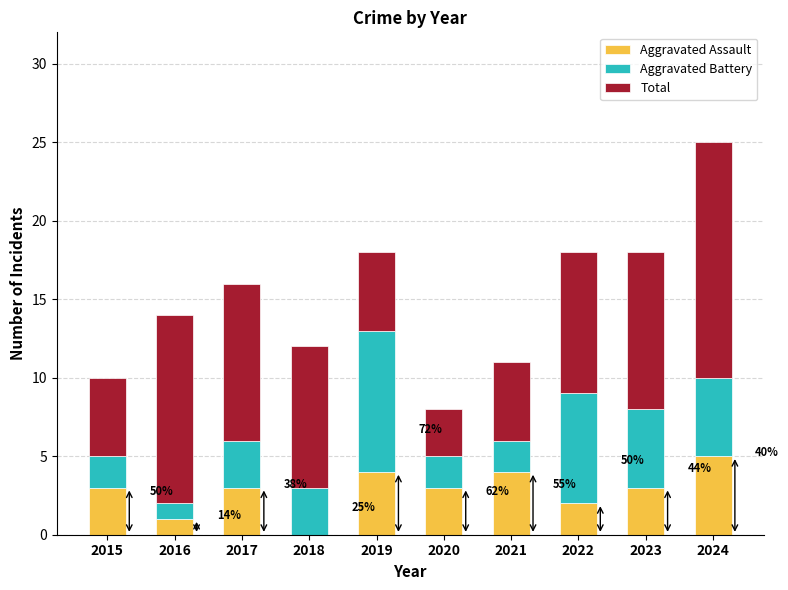

True or false: Aggravated Assault has a value of 2 at 2017.

False